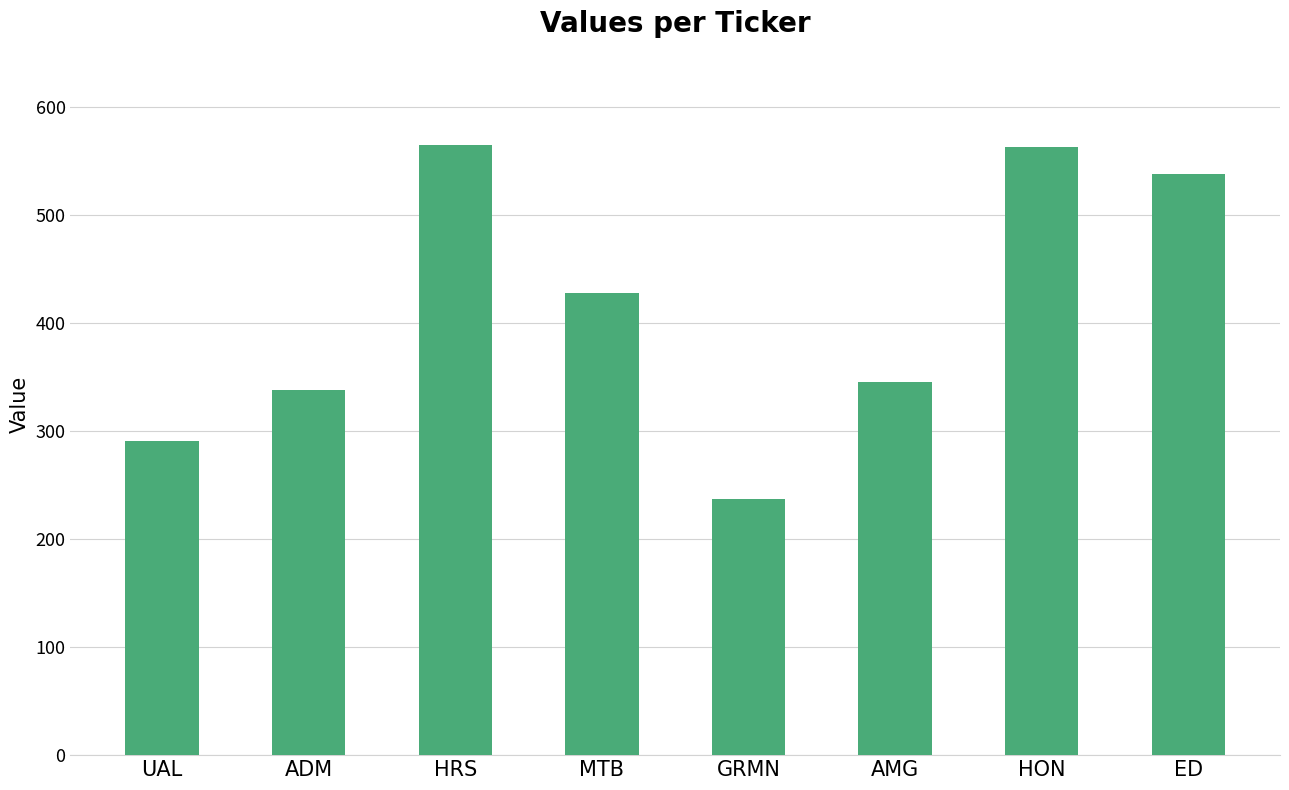

What is the maximum value shown in the chart?

565